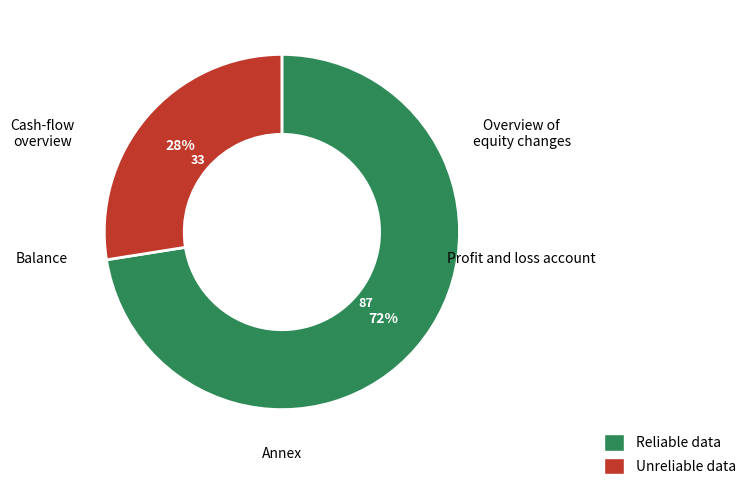

Count the number of slices in the pie.

2